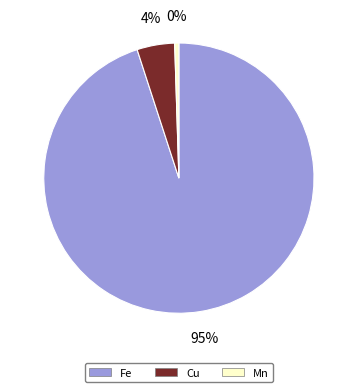

To the nearest percent, what is the average slice percentage?

33%